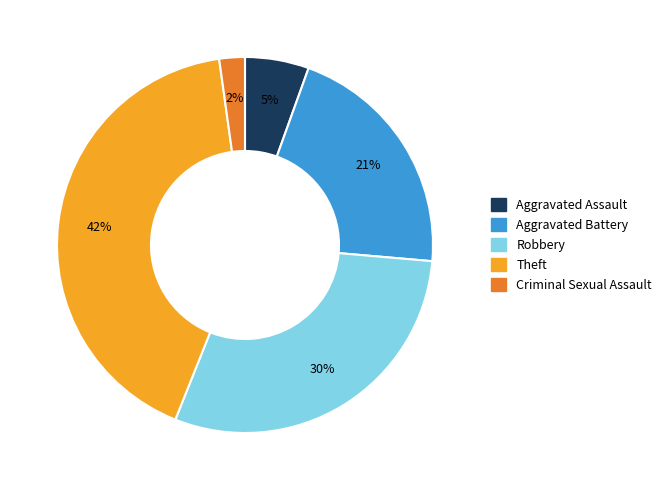

To the nearest percent, what is the average slice percentage?

20%